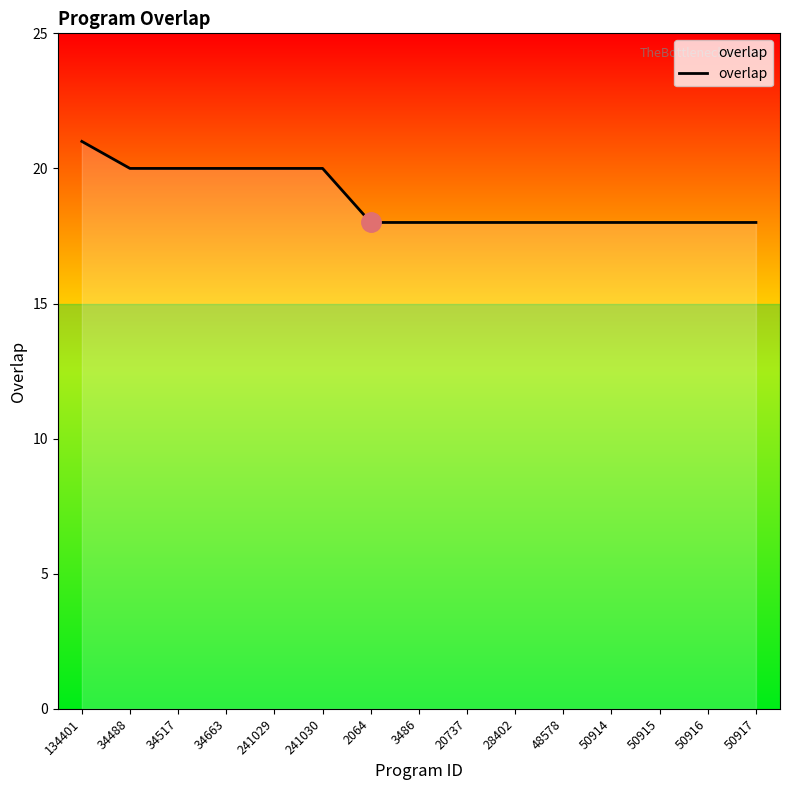

Is it true that the value at 34663 is 34?

False